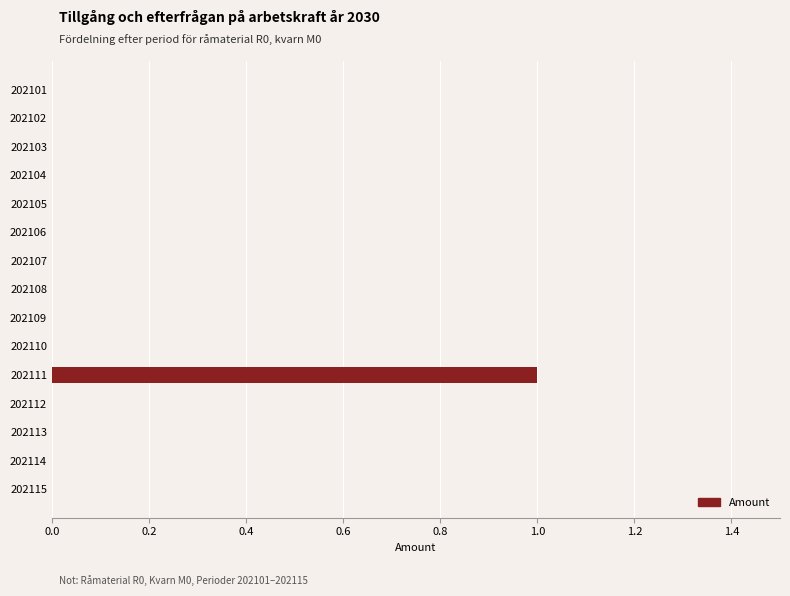

Which category has the highest value across all series?

202111